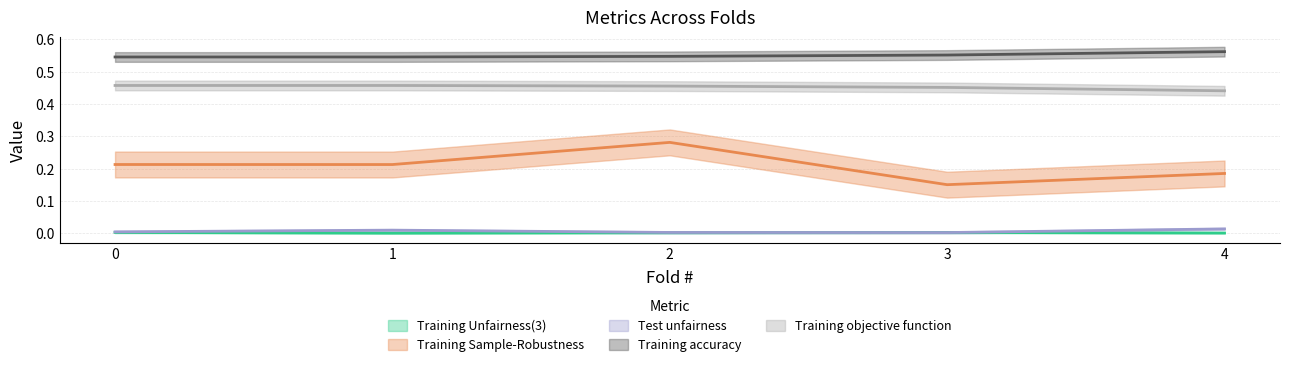

Reading left to right, transcribe all the data shown in this chart.

Training Unfairness(3): 0=0.0	1=0.0	2=0.0	3=0.0	4=0.0
Training Sample-Robustness: 0=0.2	1=0.2	2=0.3	3=0.2	4=0.2
Test unfairness: 0=0.0	1=0.0	2=0.0	3=0.0	4=0.0
Training accuracy: 0=0.5	1=0.5	2=0.5	3=0.6	4=0.6
Training objective function: 0=0.5	1=0.5	2=0.5	3=0.5	4=0.4